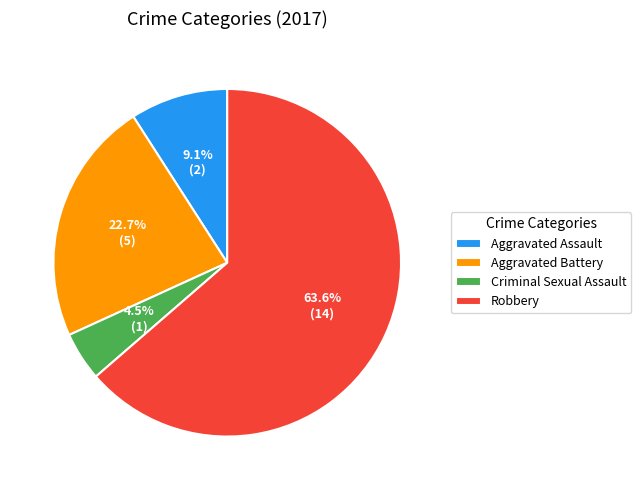

What is the smallest slice in the pie chart?

Criminal Sexual Assault